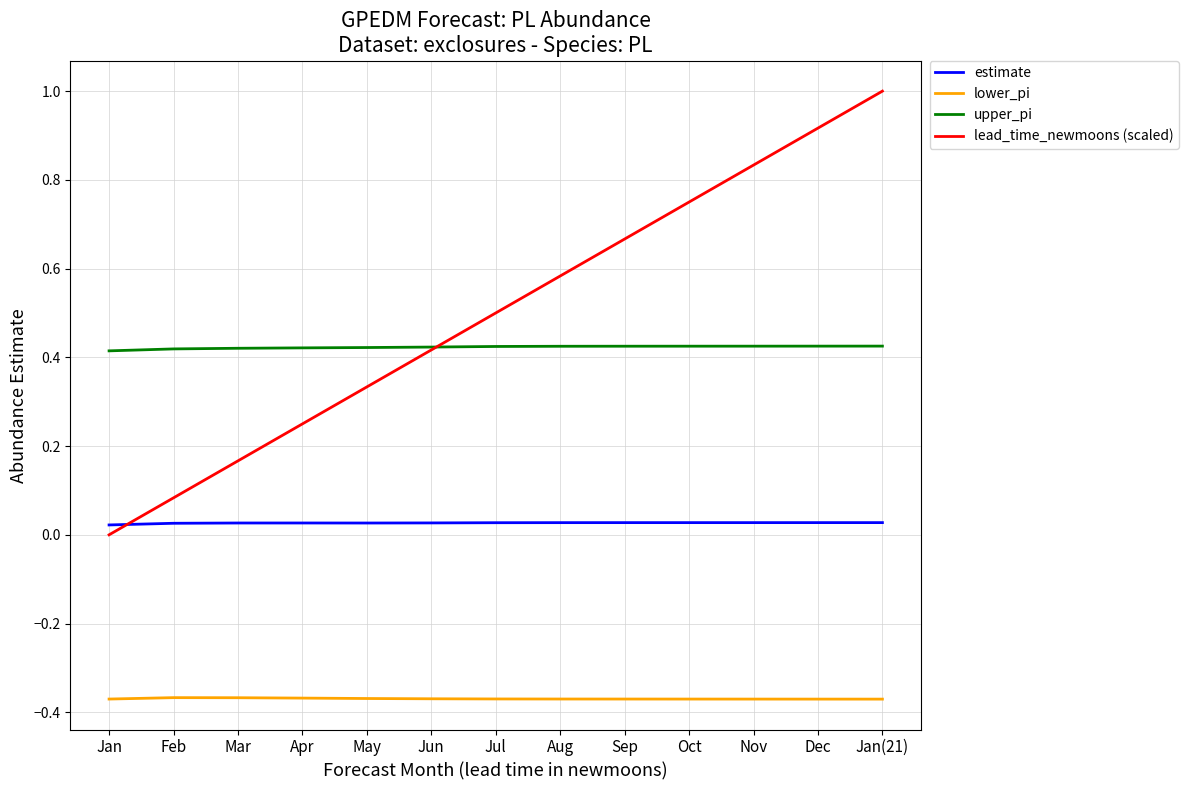

How many lines are shown in the chart?

4